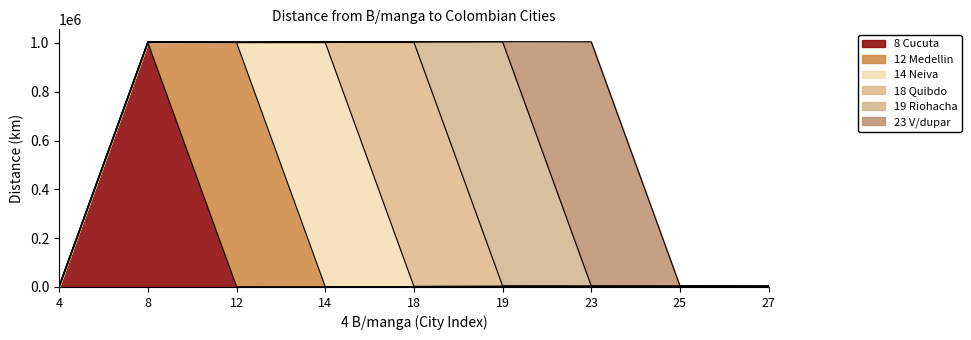

Where does the 14 Neiva series first go above 916?

8